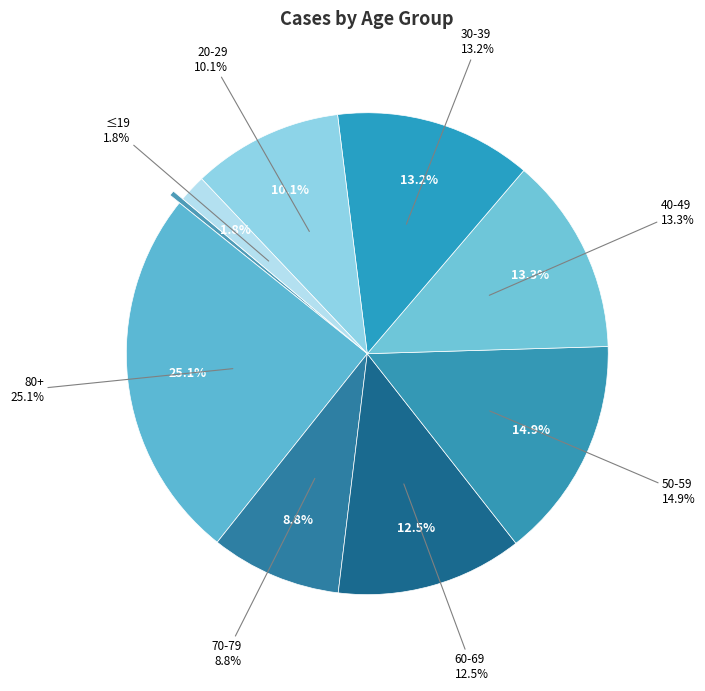

To the nearest percent, what is the average slice percentage?

11%